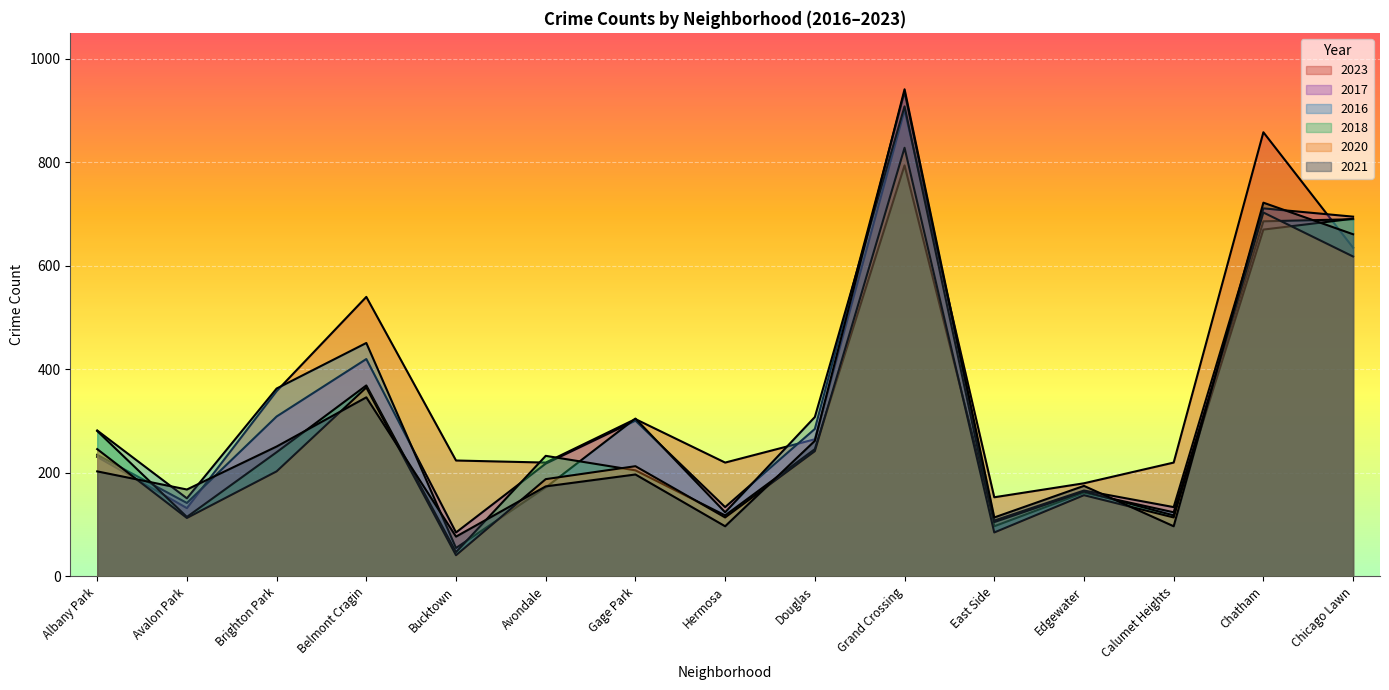

What is the label of the 1st point from the left?

Albany Park